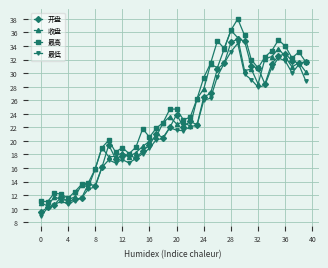

What is the minimum value shown in the chart?

9.0